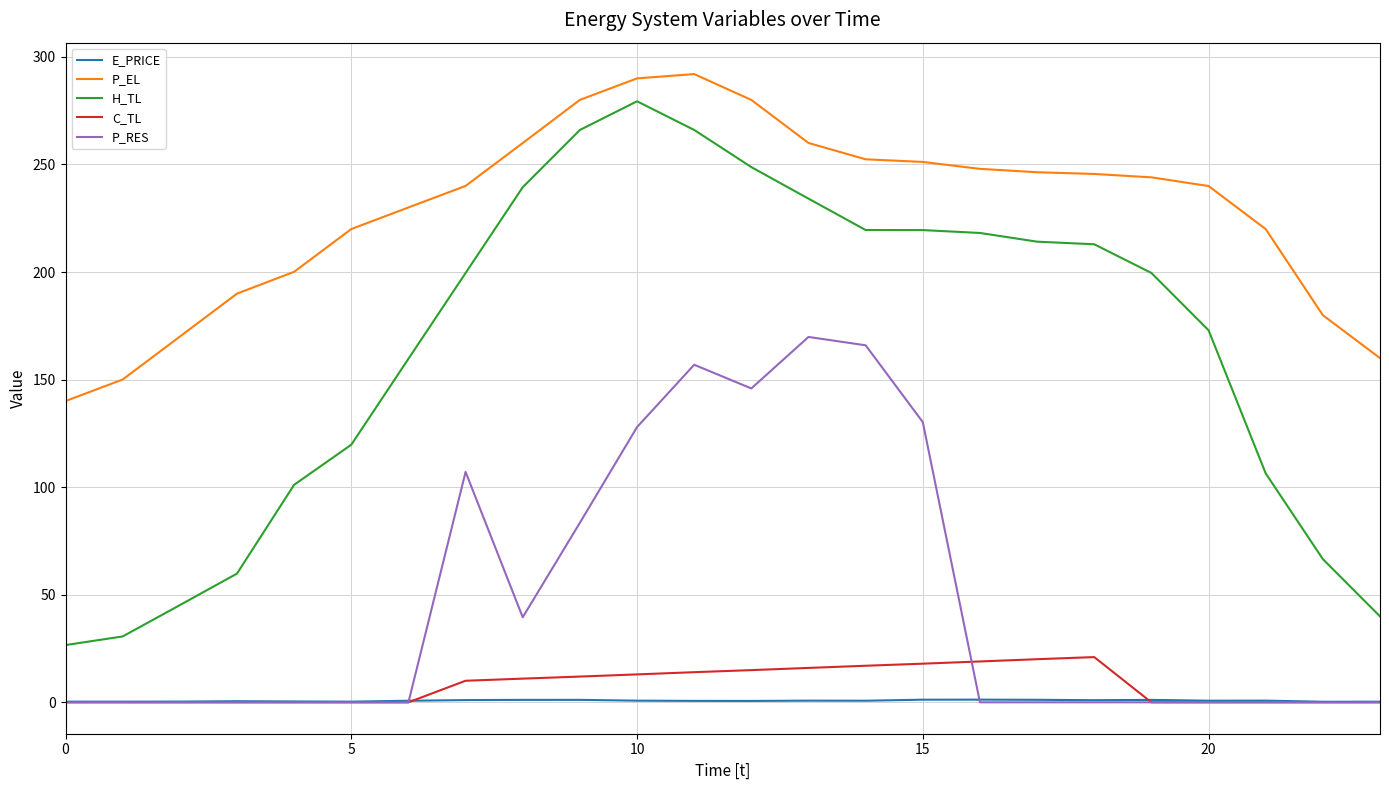

True or false: P_EL and E_PRICE cross at least once.

False